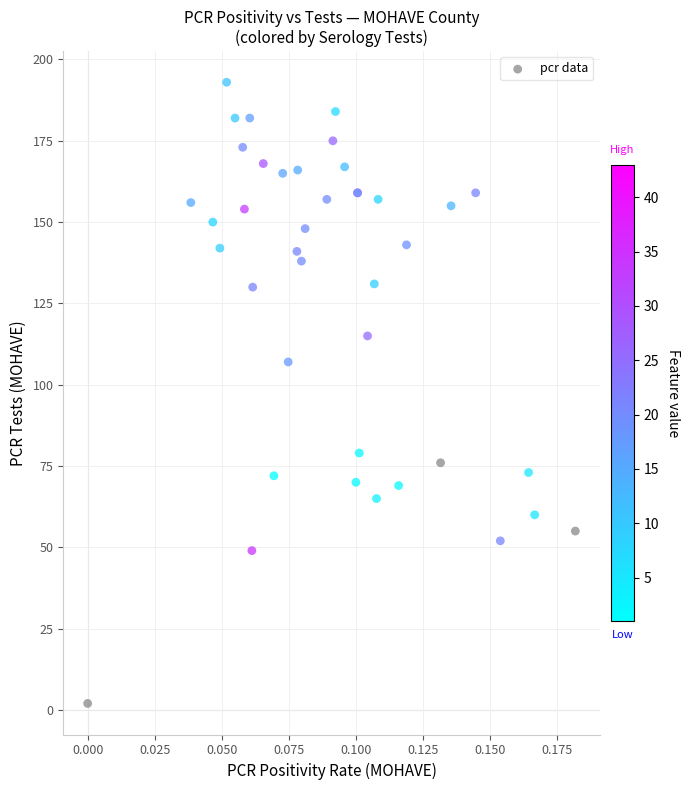

What Y value in the scatter plot is closest to 97?

107